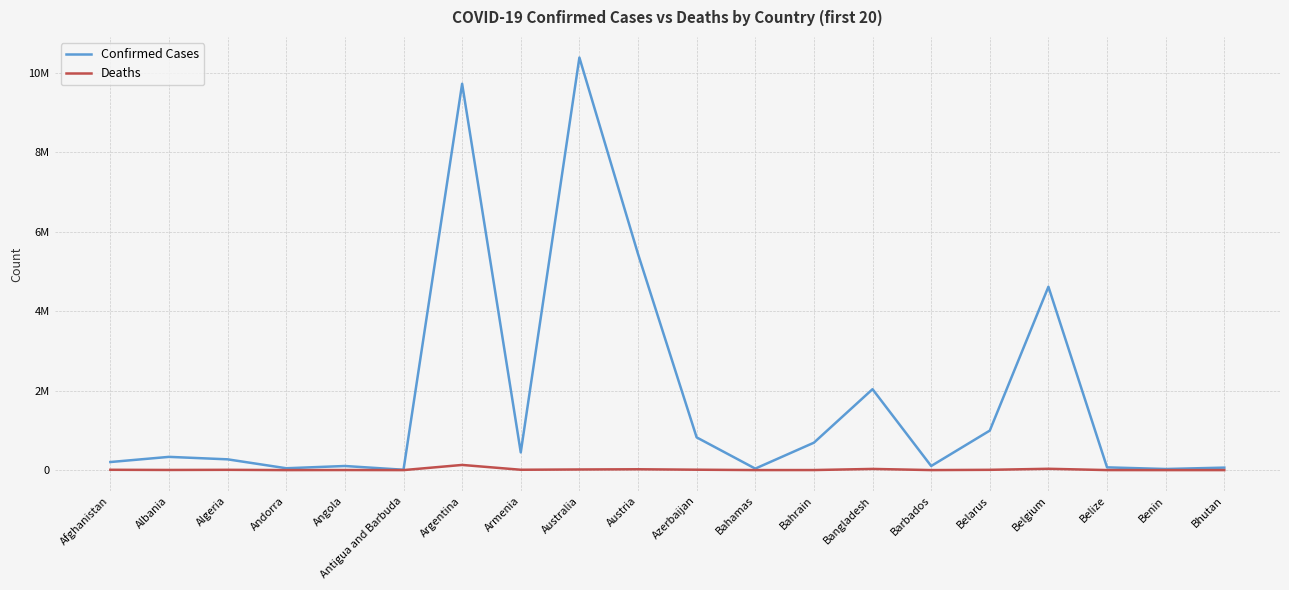

Reading right to left, what are all the values shown in this chart?

Confirmed Cases: 62331	27782	68943	4612239	994037	103014	2035152	689480	37369	823202	5436721	10376653	445100	9717546	9106	103131	46535	270829	332949	202966
Deaths: 21	163	687	32902	7118	560	29423	1527	833	9944	20979	15660	8706	129979	146	1917	155	6881	3593	7821